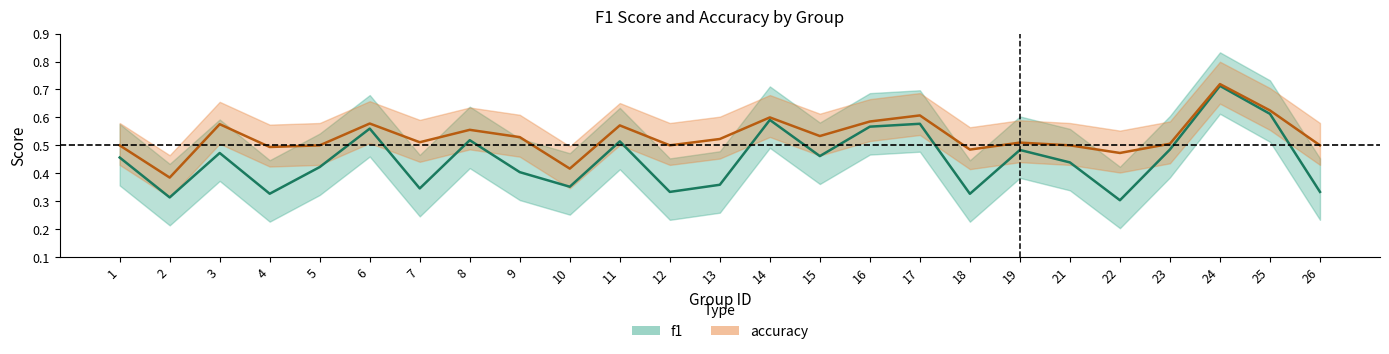

What is the spread (max minus min) of values at 3?

0.1